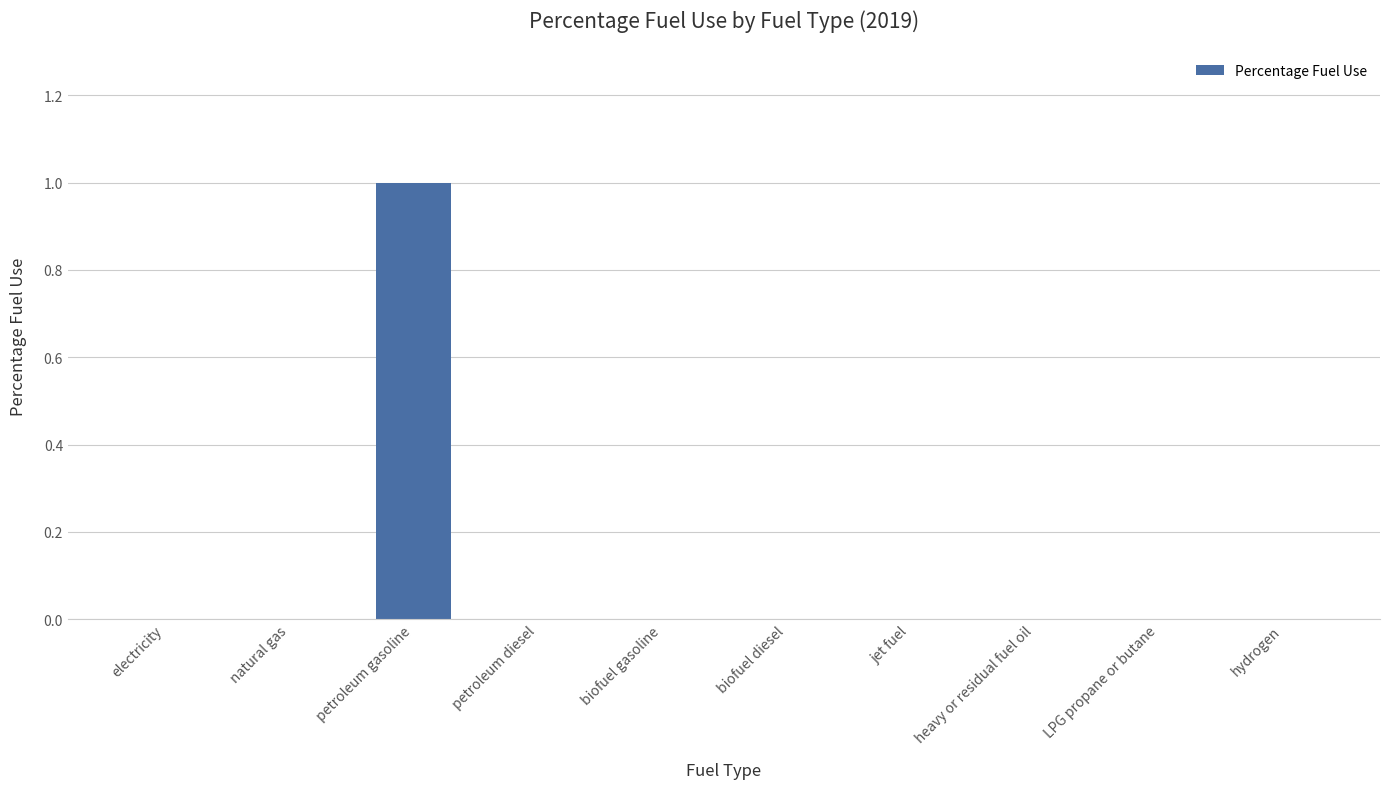

Which has a higher value, biofuel diesel or petroleum gasoline?

petroleum gasoline